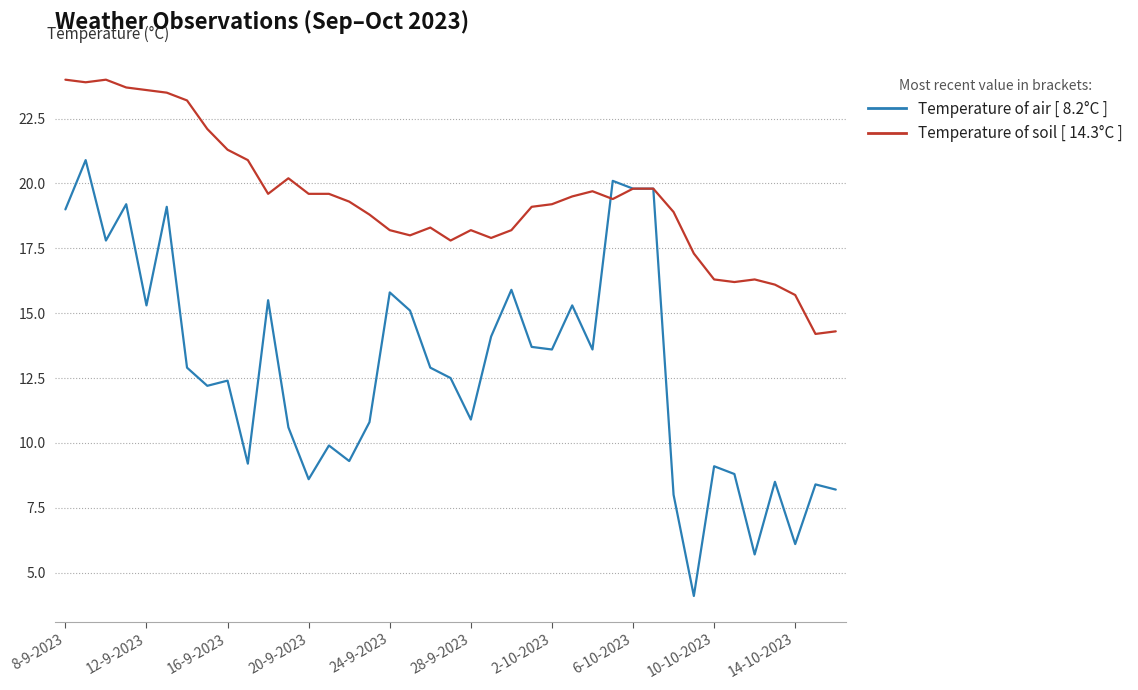

What is the greatest value displayed?

24.0